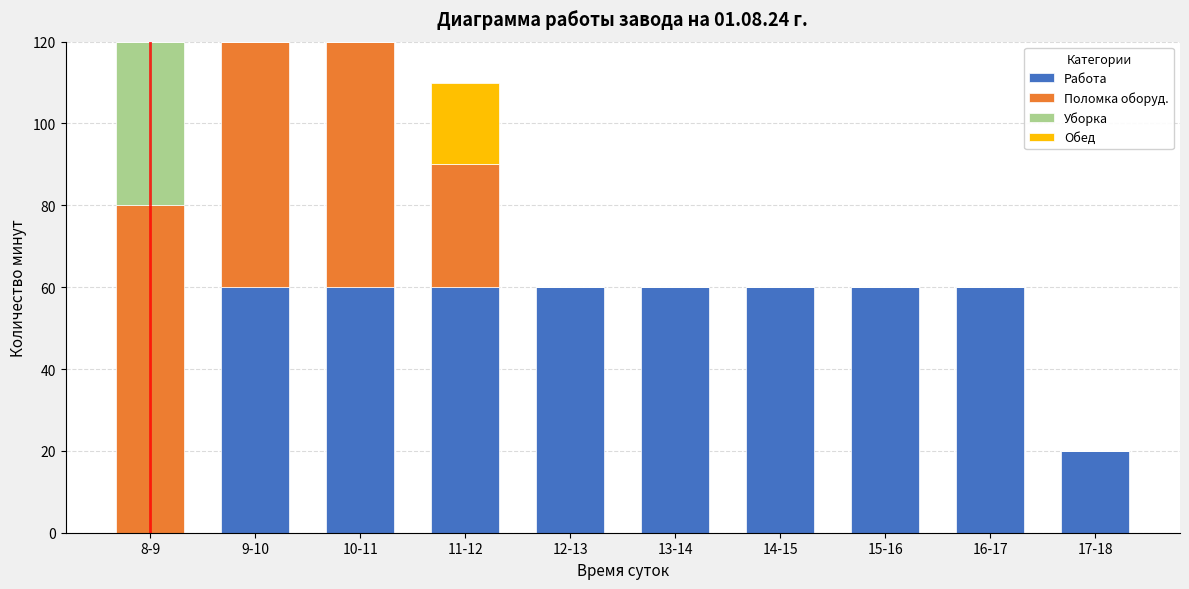

What is the total value across all series at 10-11?

120